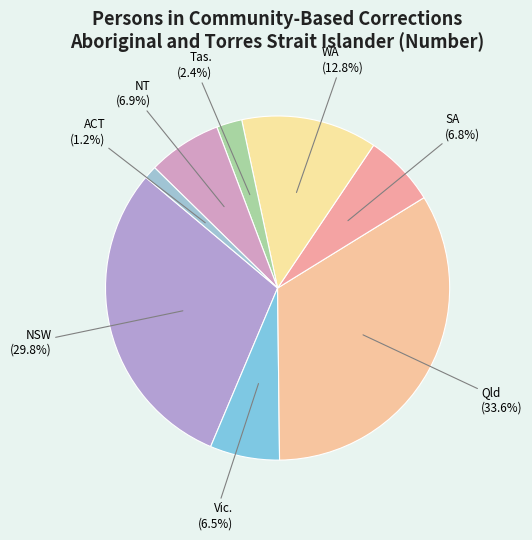

Which slice is the smallest?

ACT